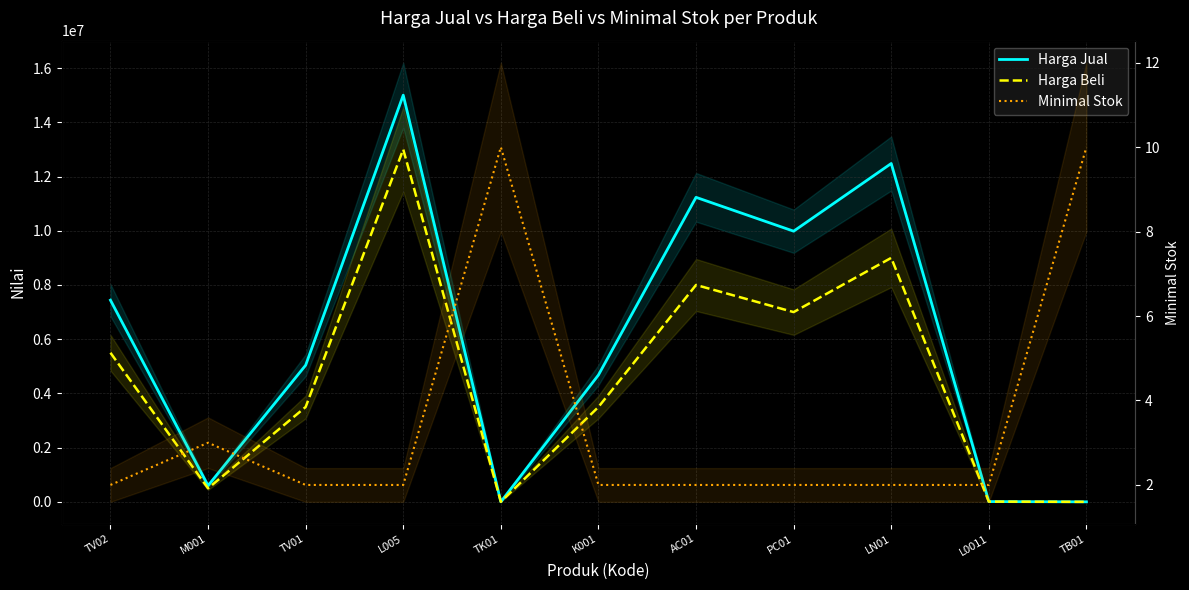

How many data points in Minimal Stok are above 2?

3